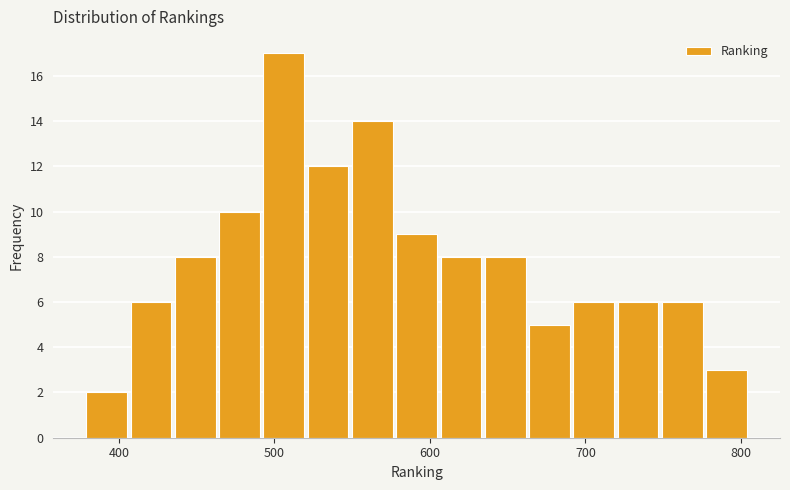

Around what value on the x-axis is the tallest bar? Give the approximate position of its centre, as read against the axis.

510